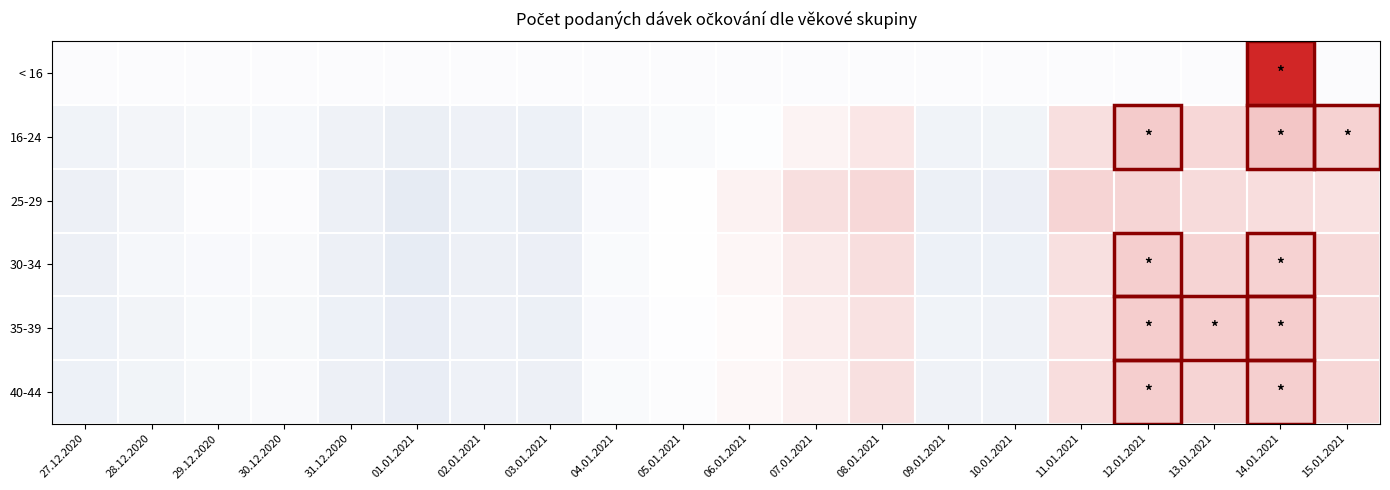

How many categories are shown in the chart?

20